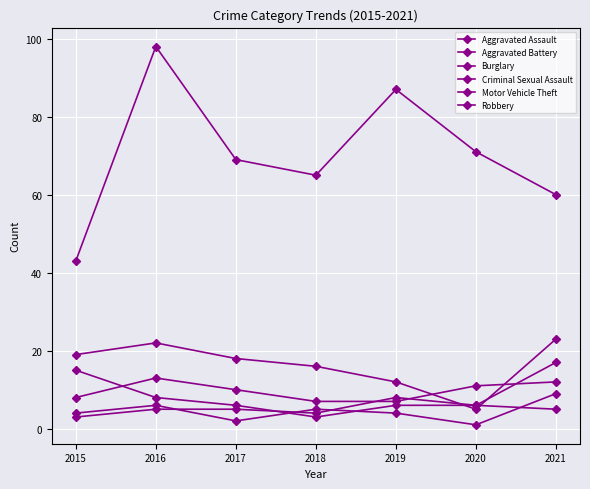

Reading right to left, transcribe all the data shown in this chart.

Aggravated Assault: 2021=12	2020=11	2019=7	2018=7	2017=10	2016=13	2015=8
Aggravated Battery: 2021=17	2020=6	2019=8	2018=4	2017=5	2016=5	2015=3
Burglary: 2021=23	2020=5	2019=12	2018=16	2017=18	2016=22	2015=19
Criminal Sexual Assault: 2021=9	2020=1	2019=4	2018=5	2017=2	2016=6	2015=4
Motor Vehicle Theft: 2021=60	2020=71	2019=87	2018=65	2017=69	2016=98	2015=43
Robbery: 2021=5	2020=6	2019=6	2018=3	2017=6	2016=8	2015=15